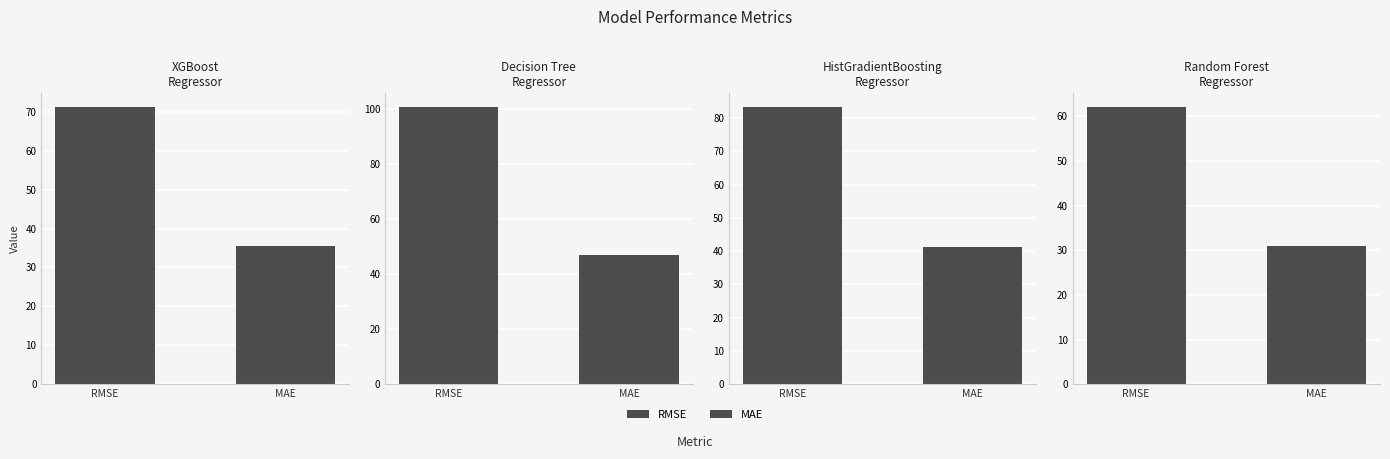

True or false: MAE has a value of 30.9 at Random Forest
Regressor.

True